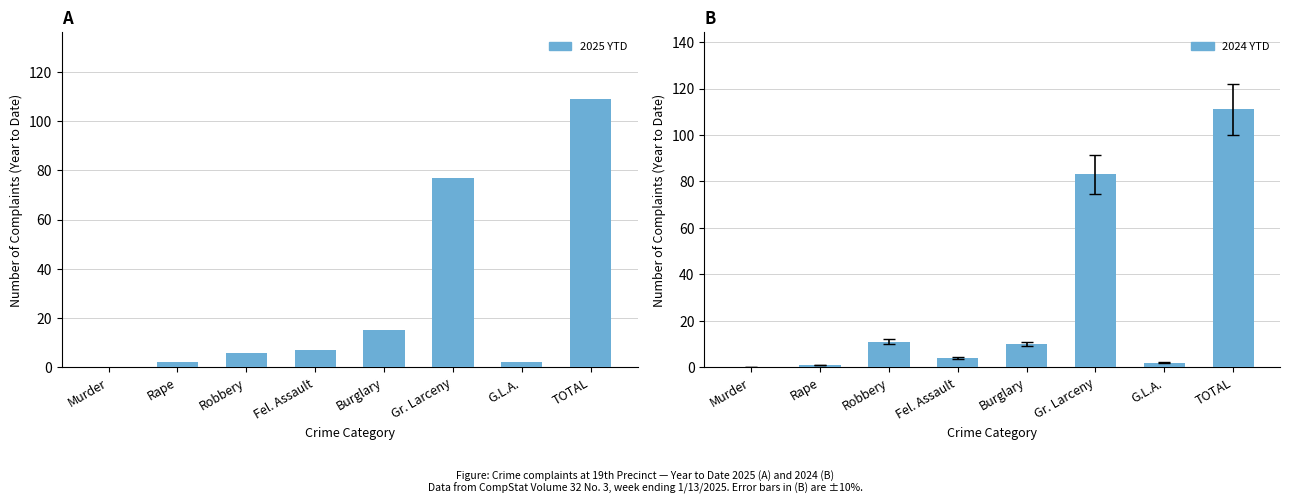

Reading left to right, list all the values displayed in this chart.

2025 YTD: Murder=0	Rape=2	Robbery=6	Fel. Assault=7	Burglary=15	Gr. Larceny=77	G.L.A.=2	TOTAL=109
2024 YTD: Murder=0	Rape=1	Robbery=11	Fel. Assault=4	Burglary=10	Gr. Larceny=83	G.L.A.=2	TOTAL=111